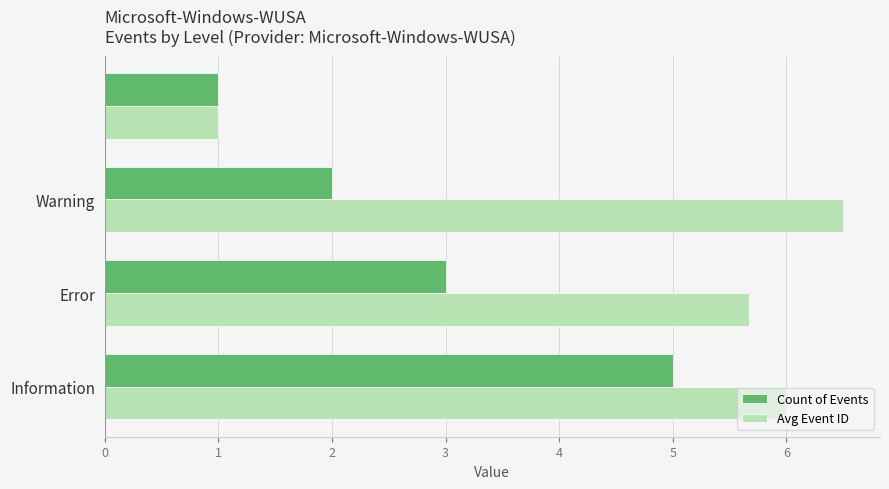

Which series has the largest total across all categories?

Avg Event ID